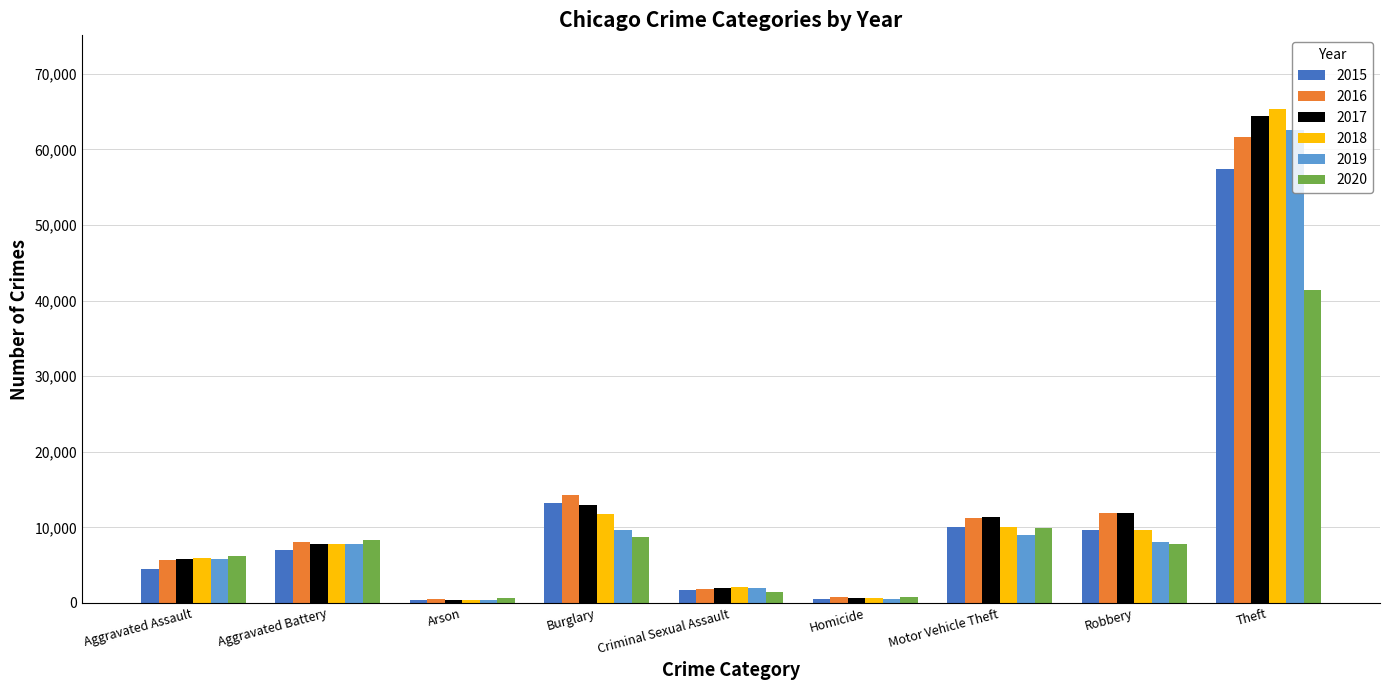

What is the maximum value for 2015?

57352